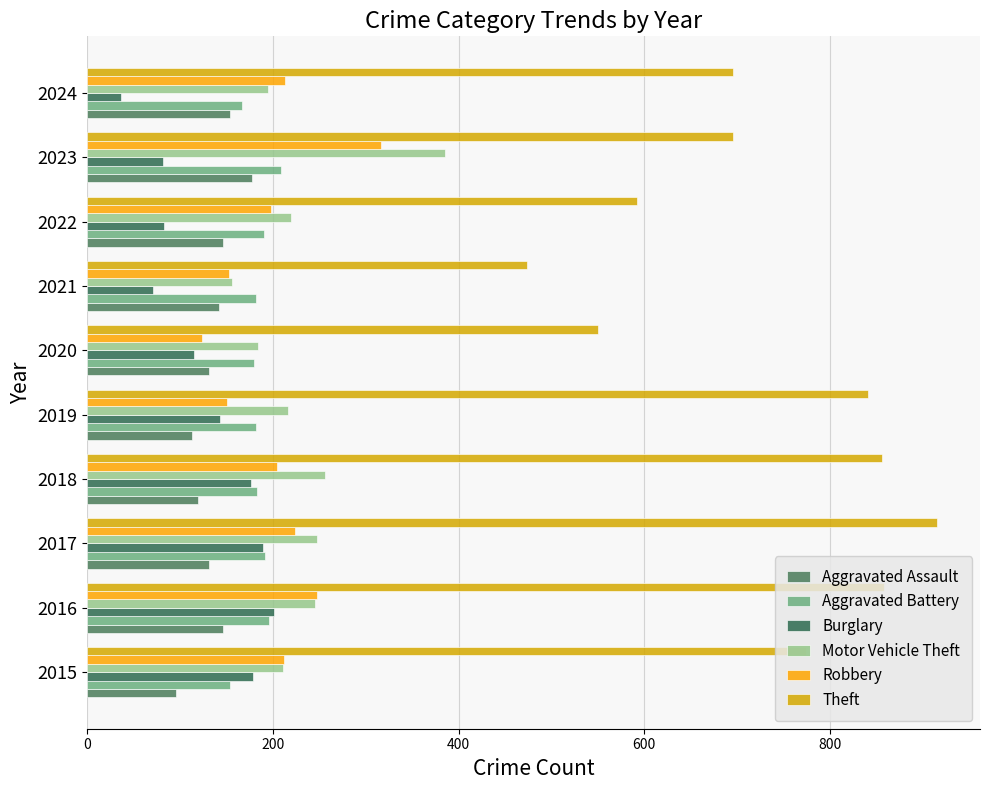

How many data points in Burglary are less than 143?

5